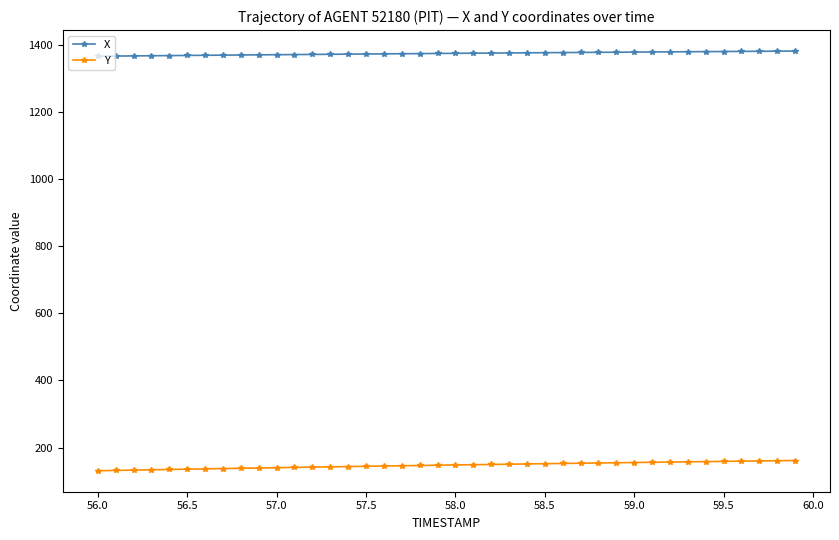

What is the difference between the second highest and minimum values in the Y series?

29.8